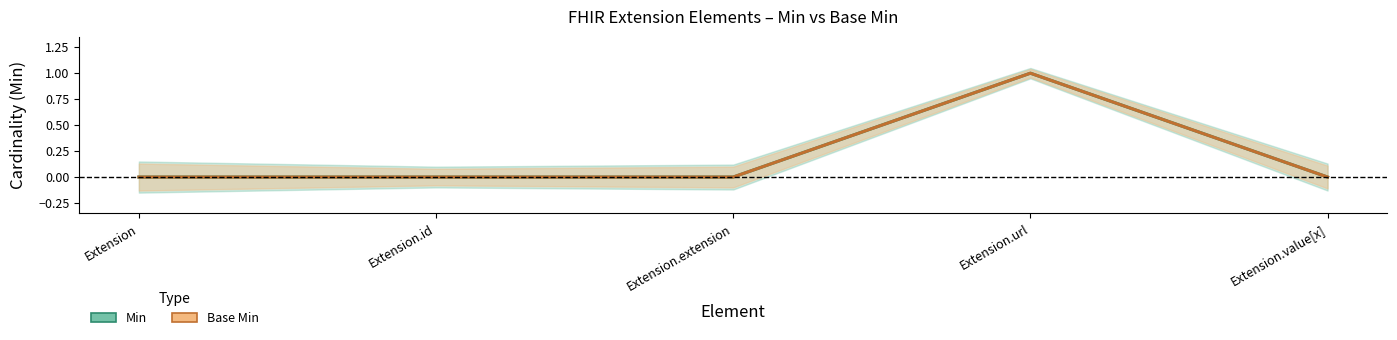

Reading left to right, list all the values displayed in this chart.

Min: 0	0	0	1	0
Base Min: 0	0	0	1	0